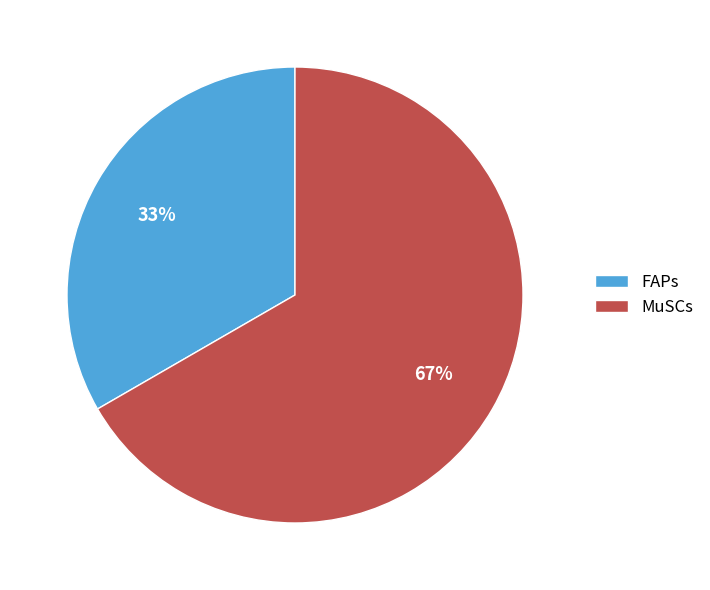

Which category has the smallest portion of the pie?

FAPs